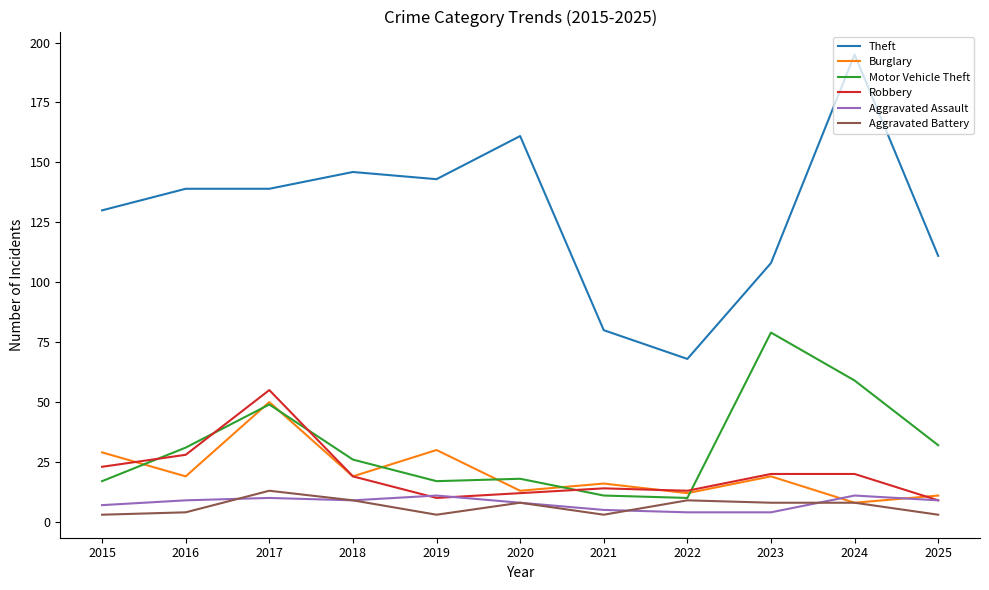

At 2015, list the series in order from largest to smallest.

Theft, Burglary, Robbery, Motor Vehicle Theft, Aggravated Assault, Aggravated Battery